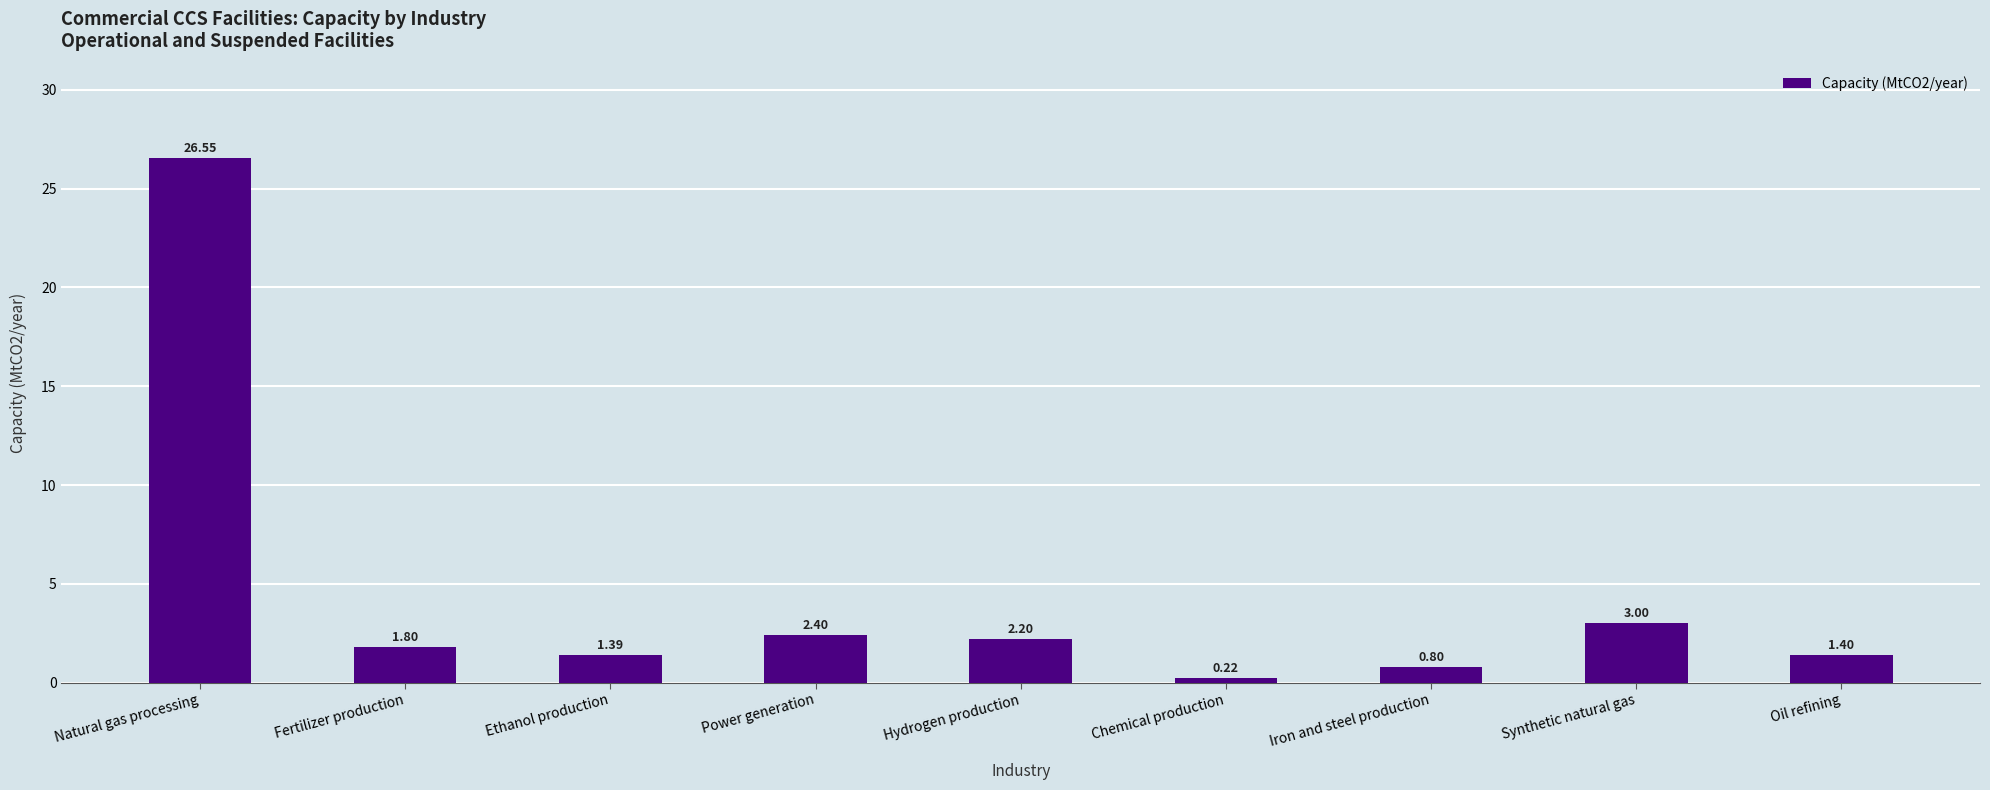

At which category does the chart reach its minimum across all series?

Chemical production